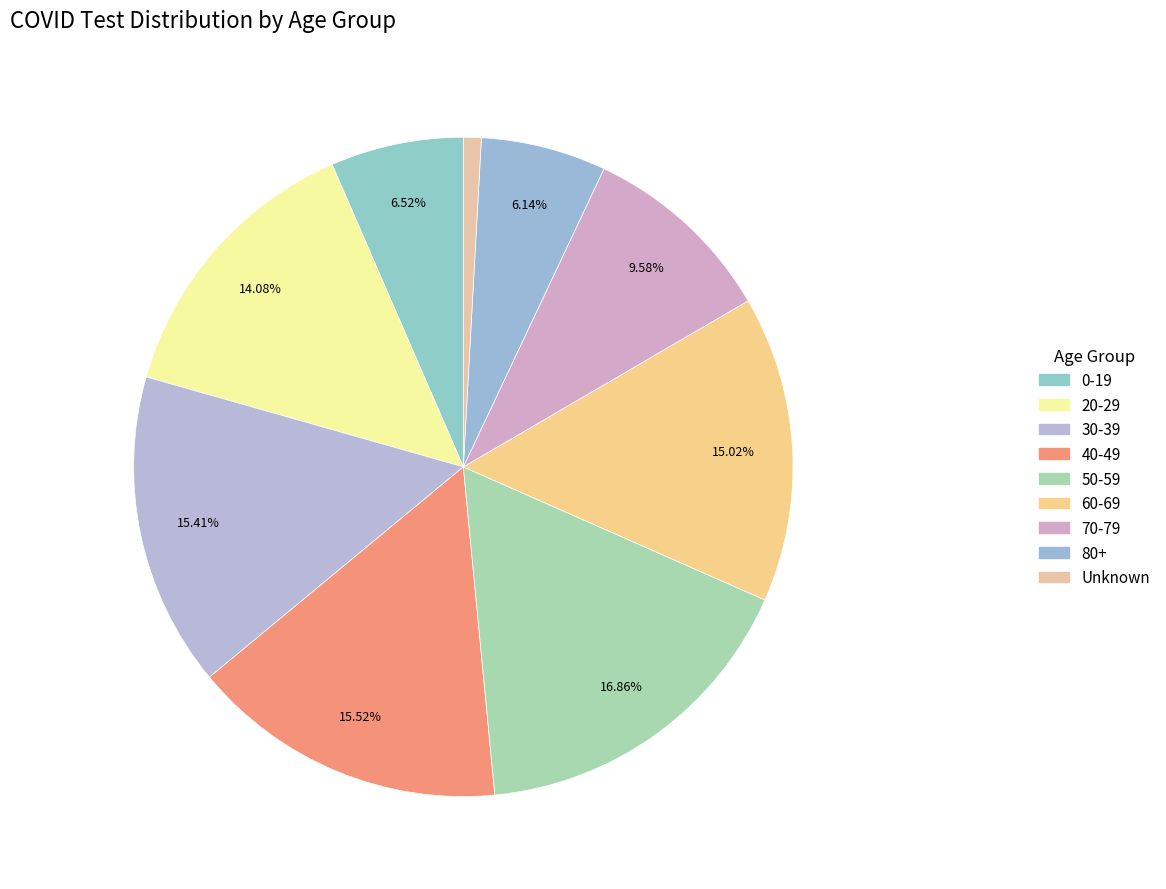

Rank the categories by value from lowest to highest.

Unknown, 80+, 0-19, 70-79, 20-29, 60-69, 30-39, 40-49, 50-59